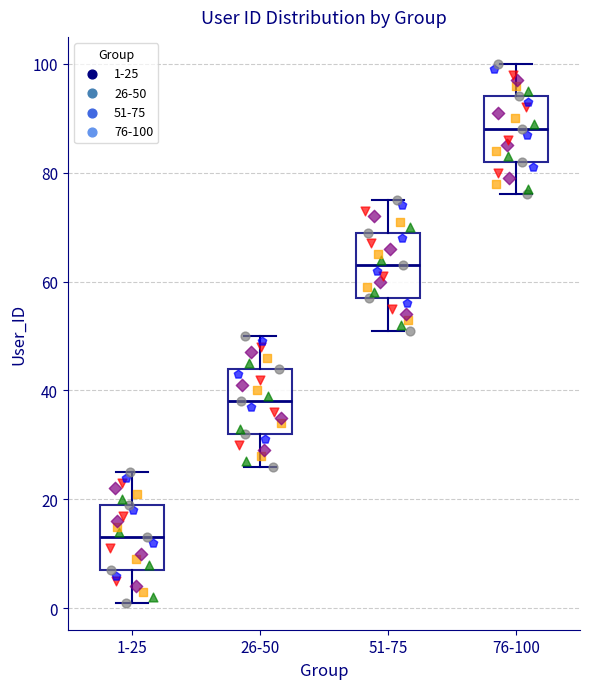

Where is the upper edge of the box for 51-75 on the y-axis? The values are not printed on the chart, so give them approximately, as read against the axis.

70